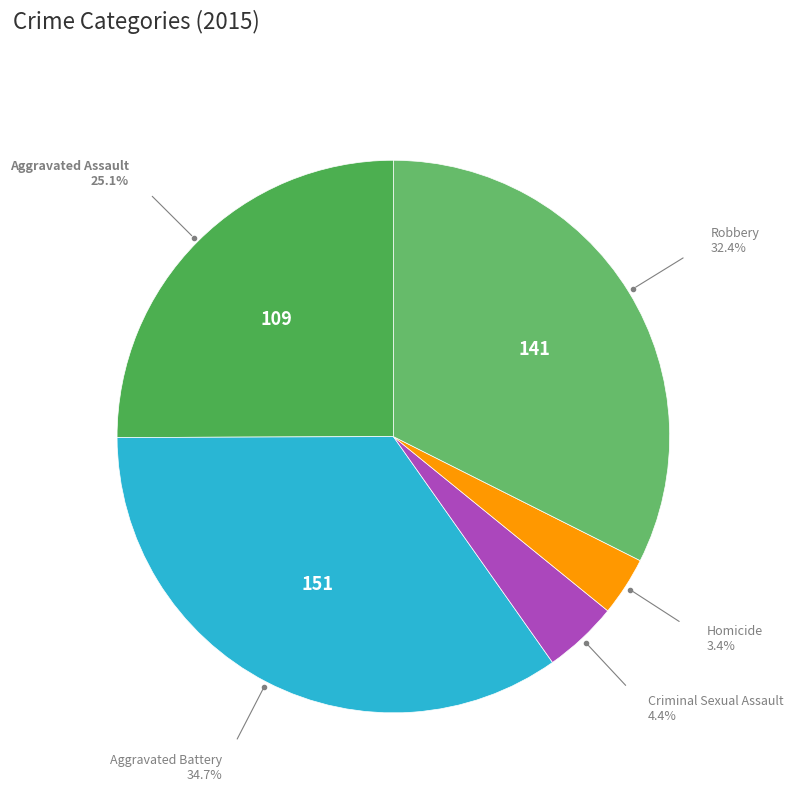

Count the number of slices in the pie.

5